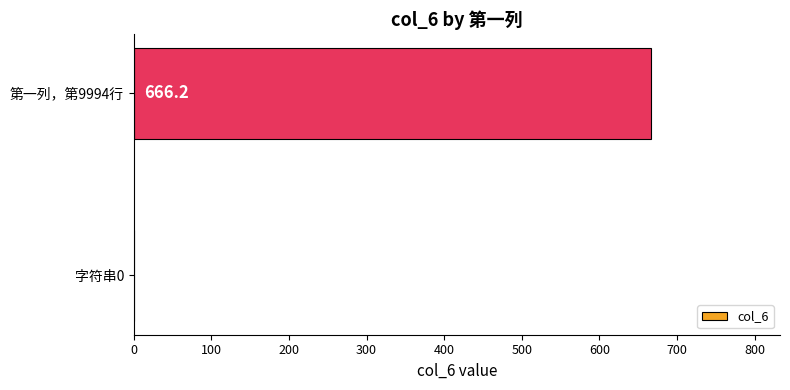

What is the maximum value shown in the chart?

666.2